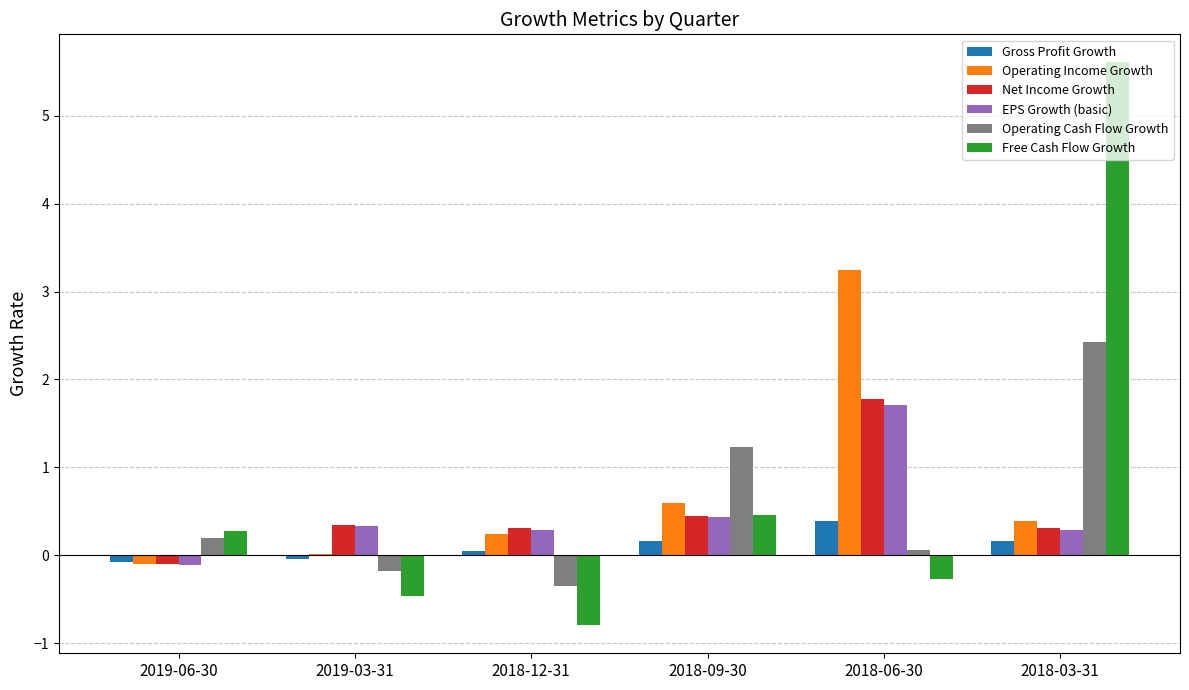

What is the spread (max minus min) of values at 2018-03-31?

5.4